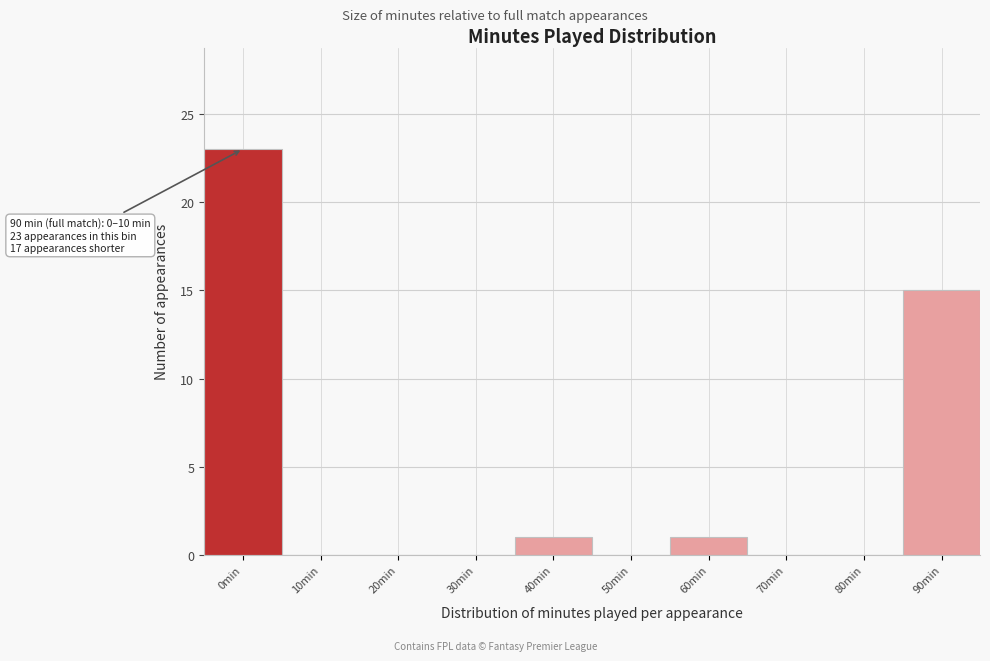

Reading left to right, transcribe all the data shown in this chart.

0min=23	10min=0	20min=0	30min=0	40min=1	50min=0	60min=1	70min=0	80min=0	90min=15